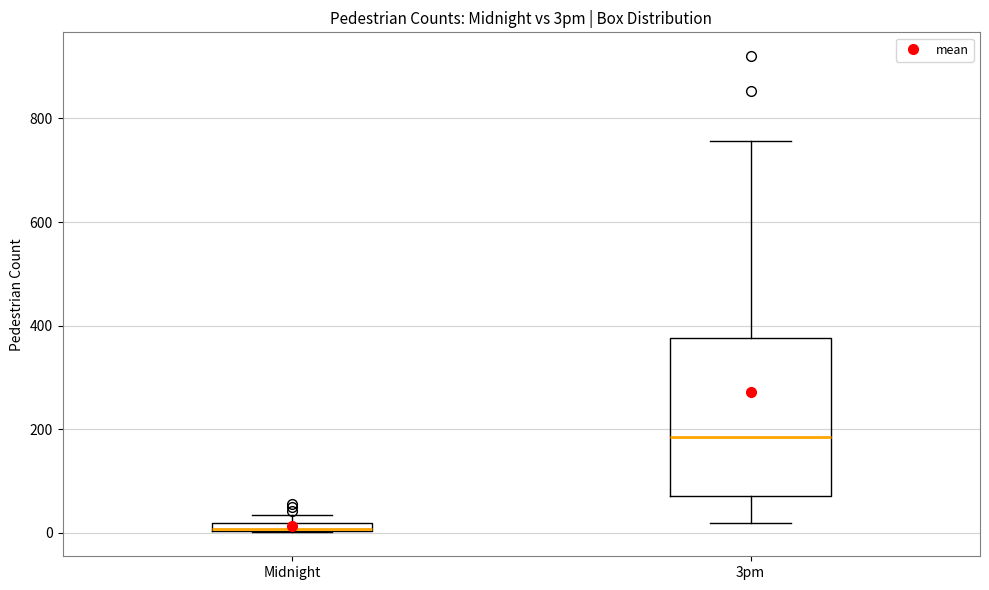

Where is the lower edge of the box for Midnight on the y-axis? The values are not printed on the chart, so give them approximately, as read against the axis.

0